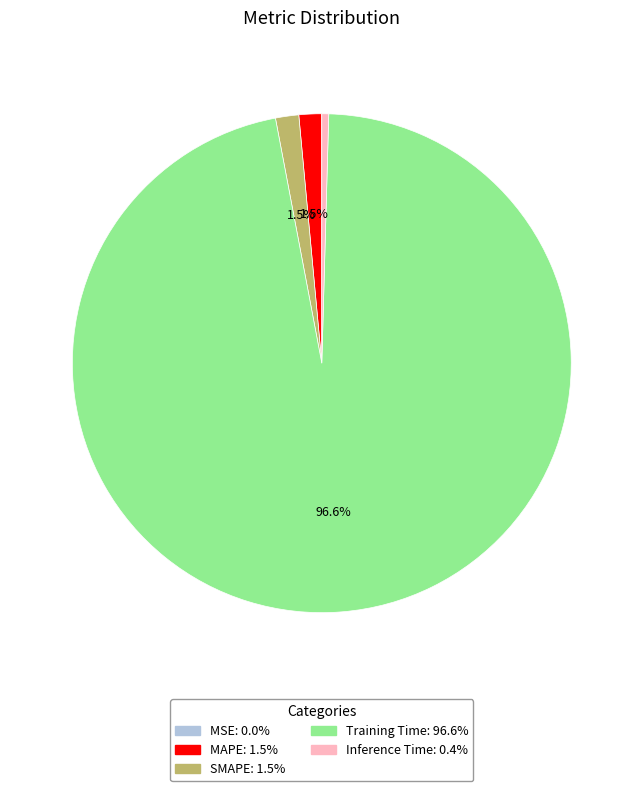

Which slice is the largest?

Training Time